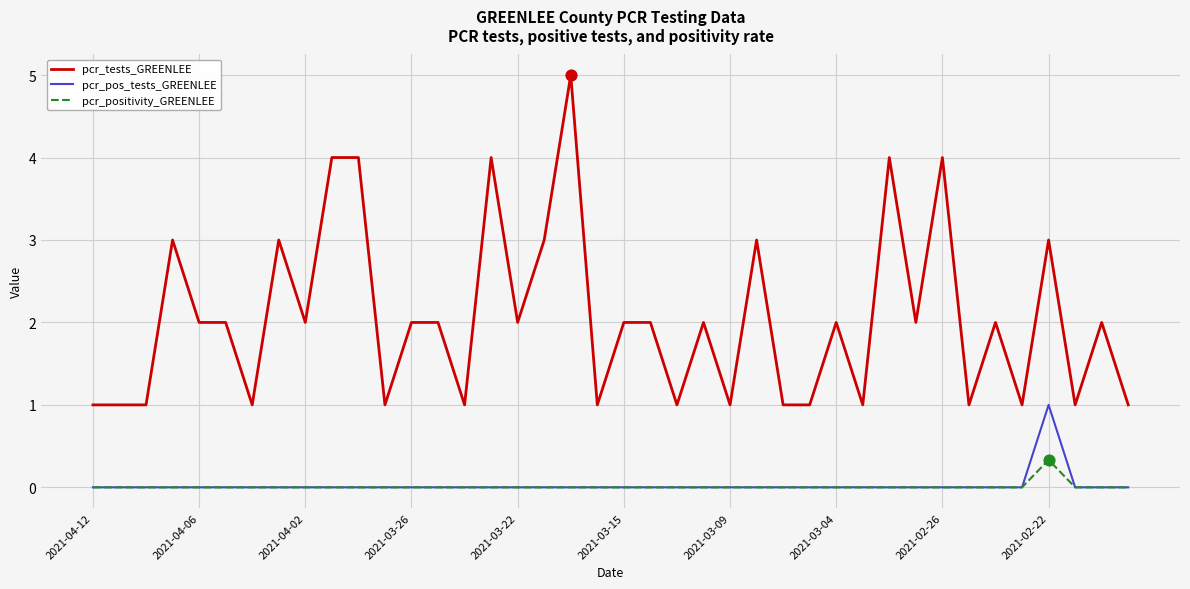

Which series has the largest total across all categories?

pcr_tests_GREENLEE